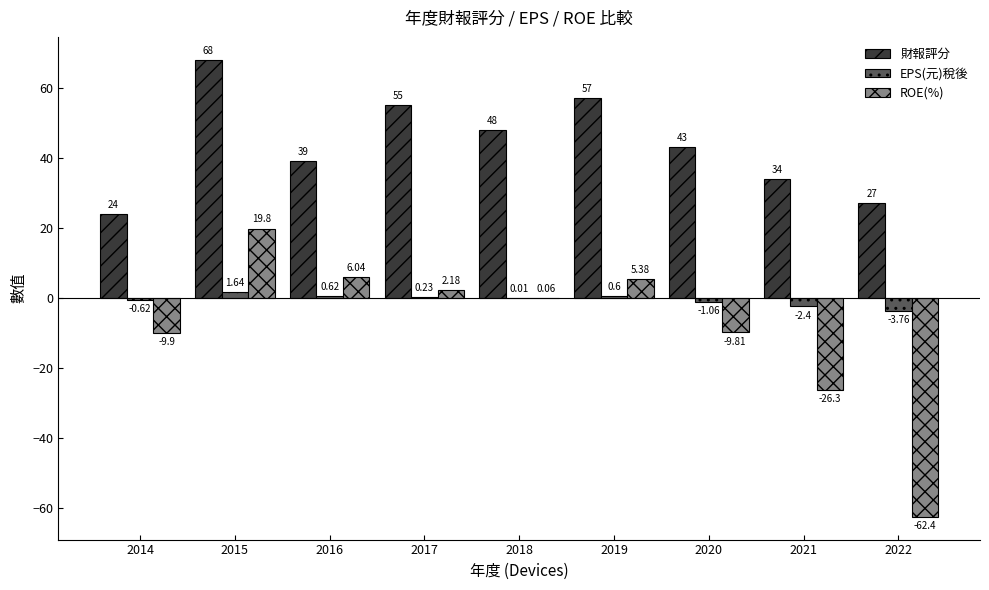

What is the approximate value of 財報評分 at 2020?

43.0